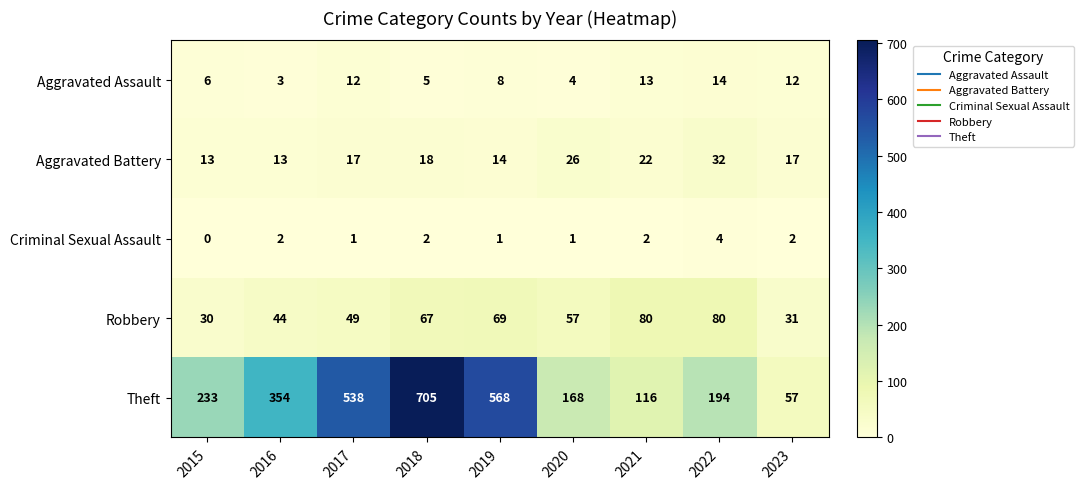

Is the value of Criminal Sexual Assault at 2016 greater than the value of Aggravated Assault at 2021?

No